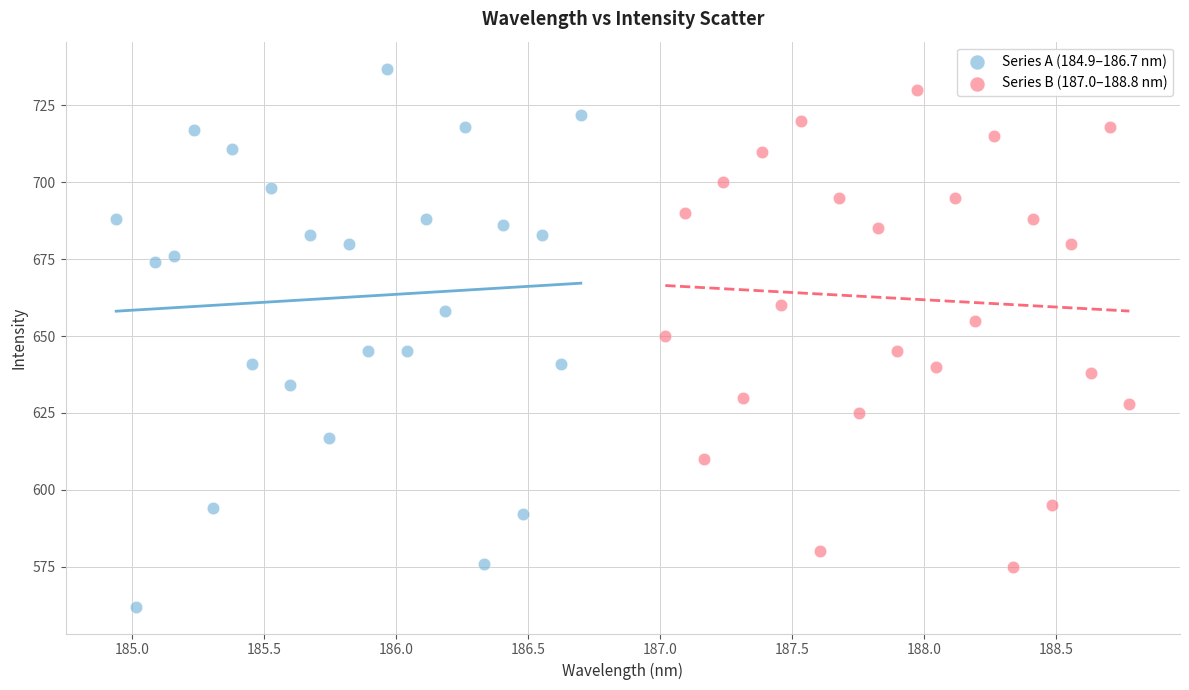

Which series contains the highest Y value?

Series A (184.9–186.7 nm)